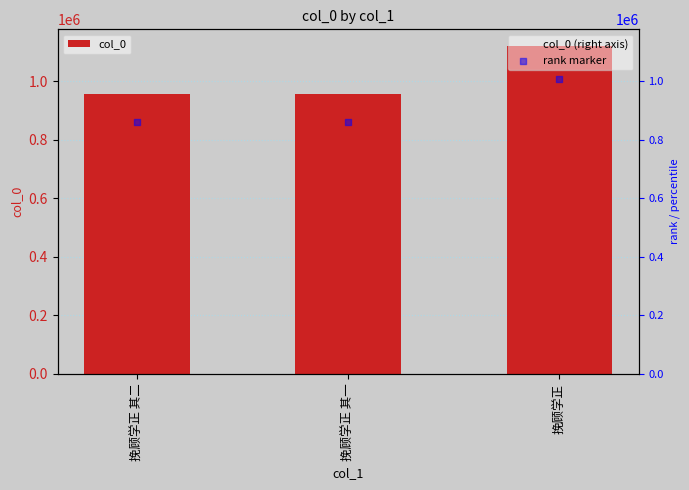

Is the value of col_0 at 挽顾学正 其二 greater than the value of rank marker at 挽顾学正 其二?

Yes